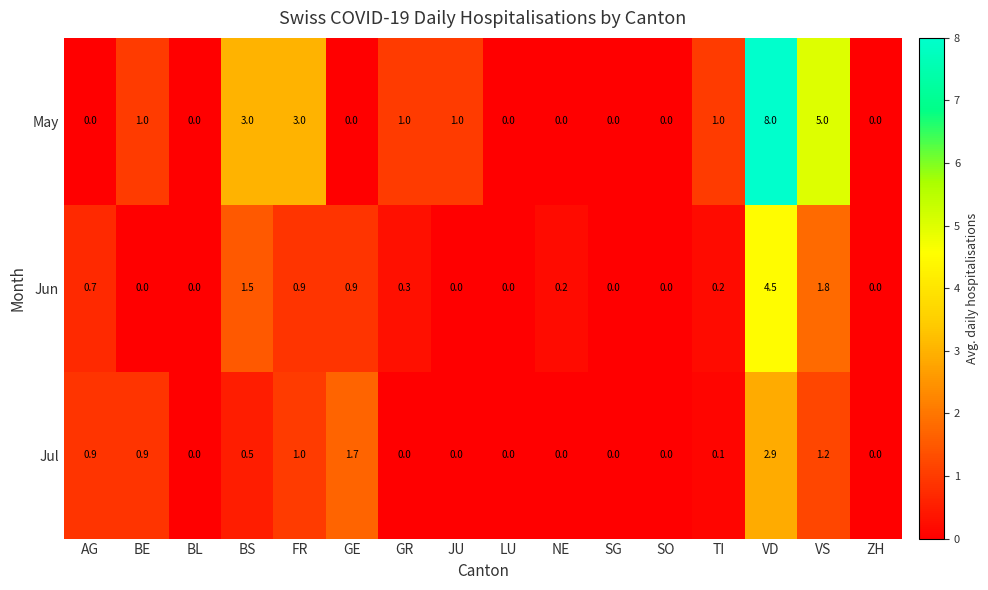

What is the highest value of the Jun series?

4.5